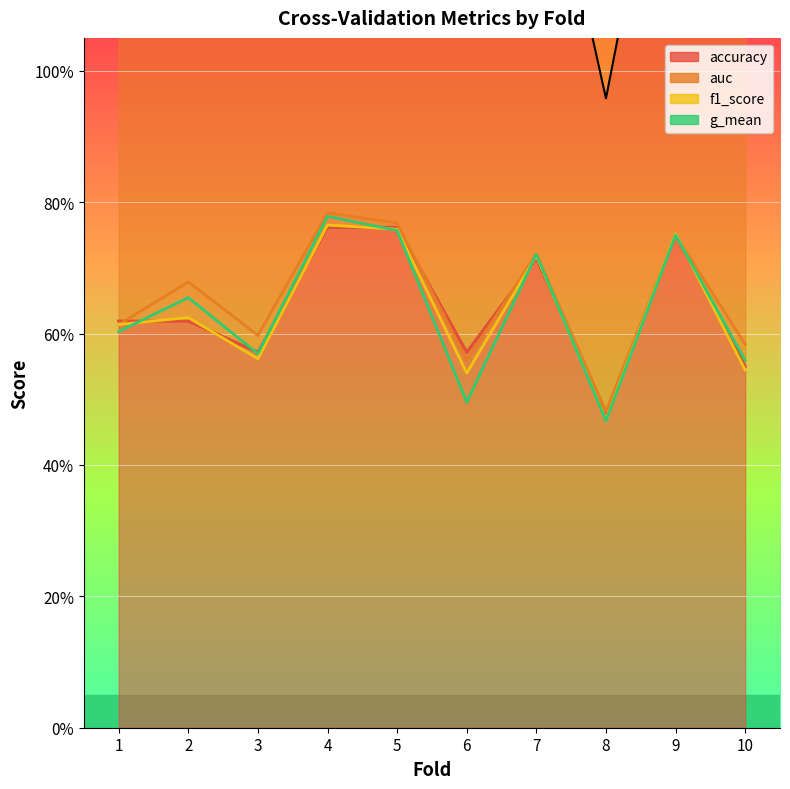

Read the accuracy value at 8.

0.5